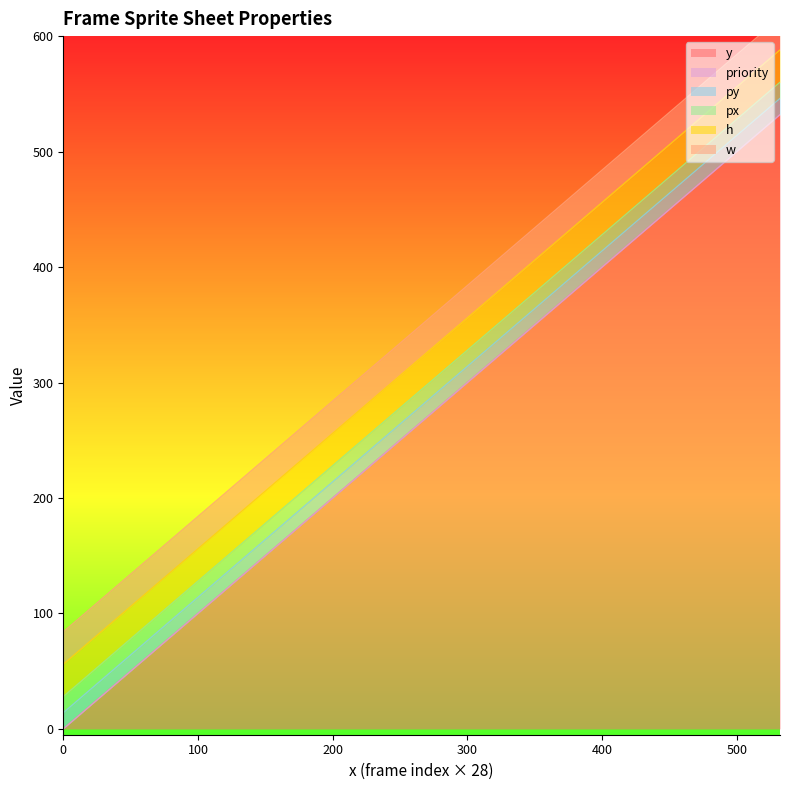

At which category is the sum across all series the highest?

532